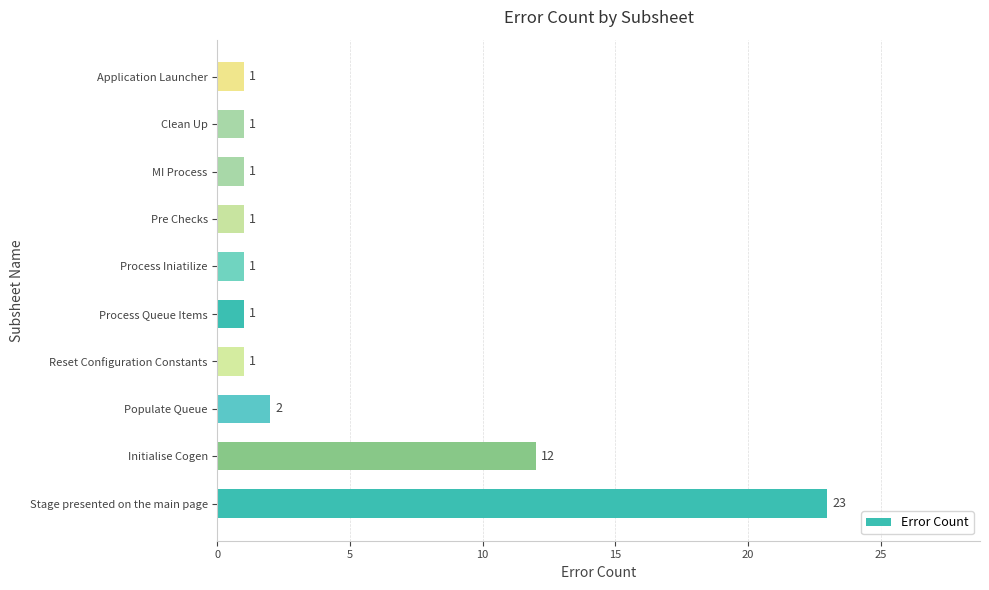

What is the average value?

4